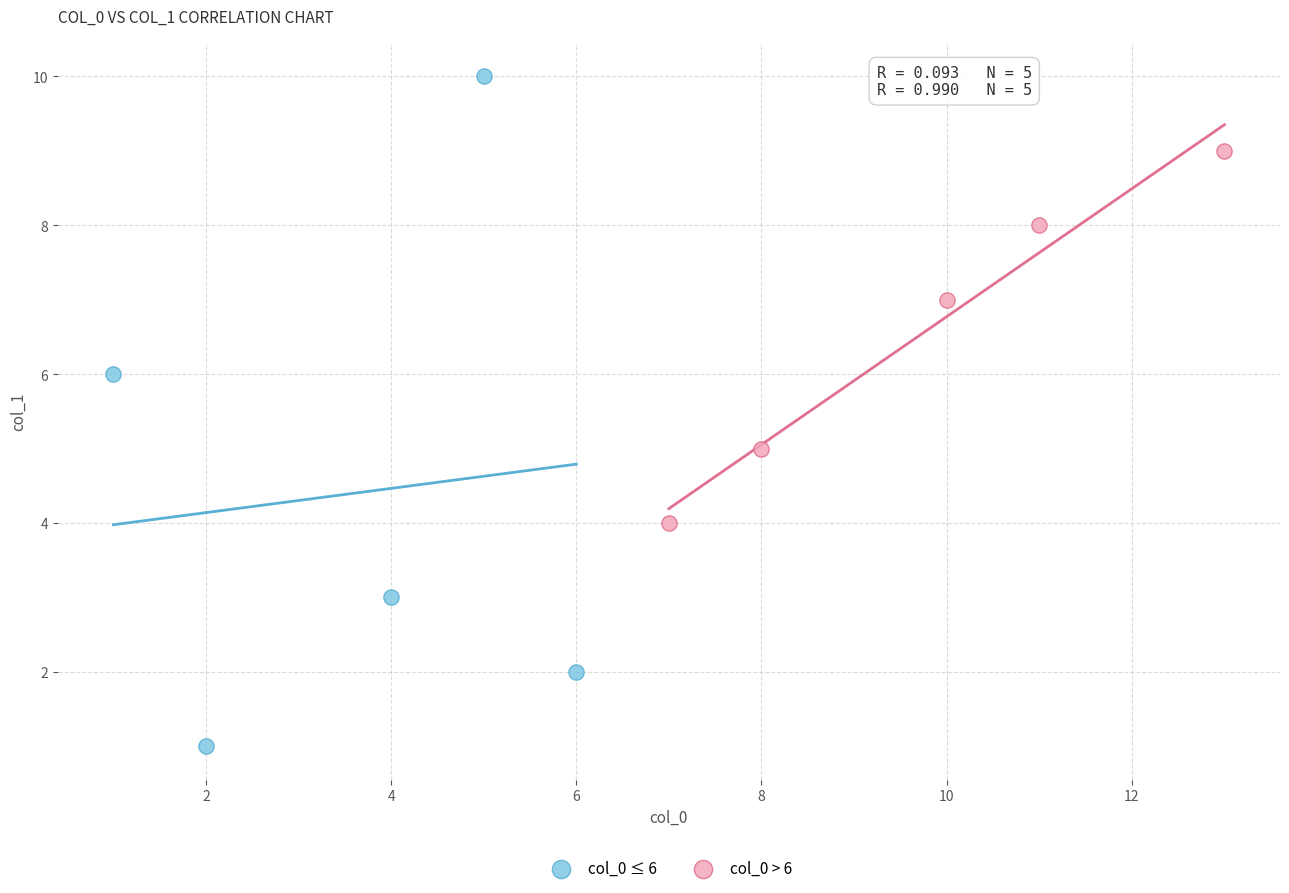

Which series has the largest Y range (max minus min)?

col_0 ≤ 6